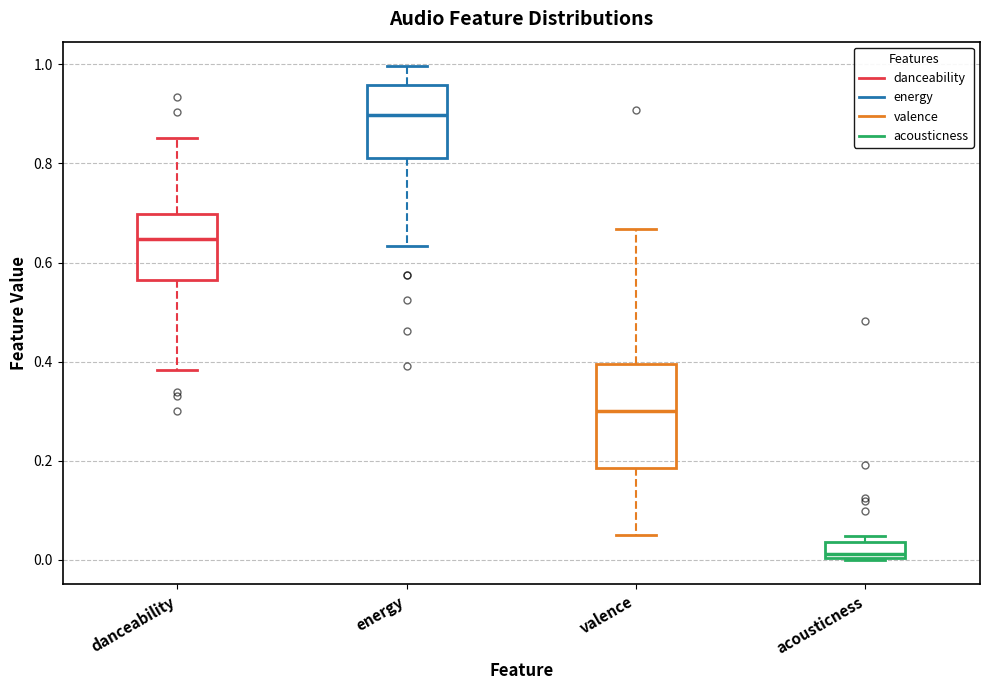

Which box is the tallest, from its lower edge to its upper edge?

valence